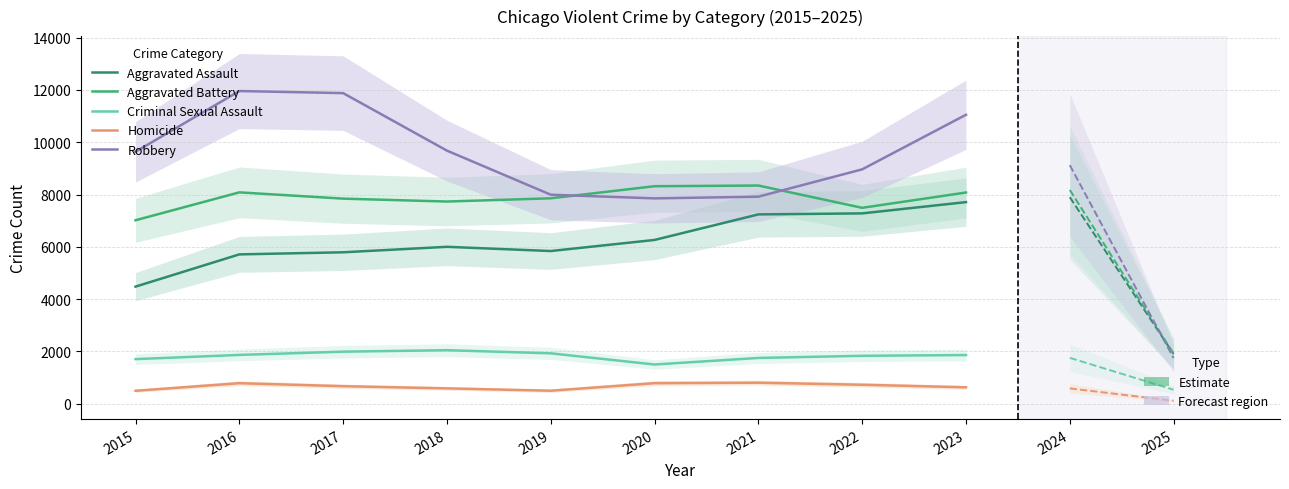

List the labels in order of Aggravated Battery value, smallest first.

2015, 2022, 2018, 2017, 2019, 2023, 2016, 2020, 2021